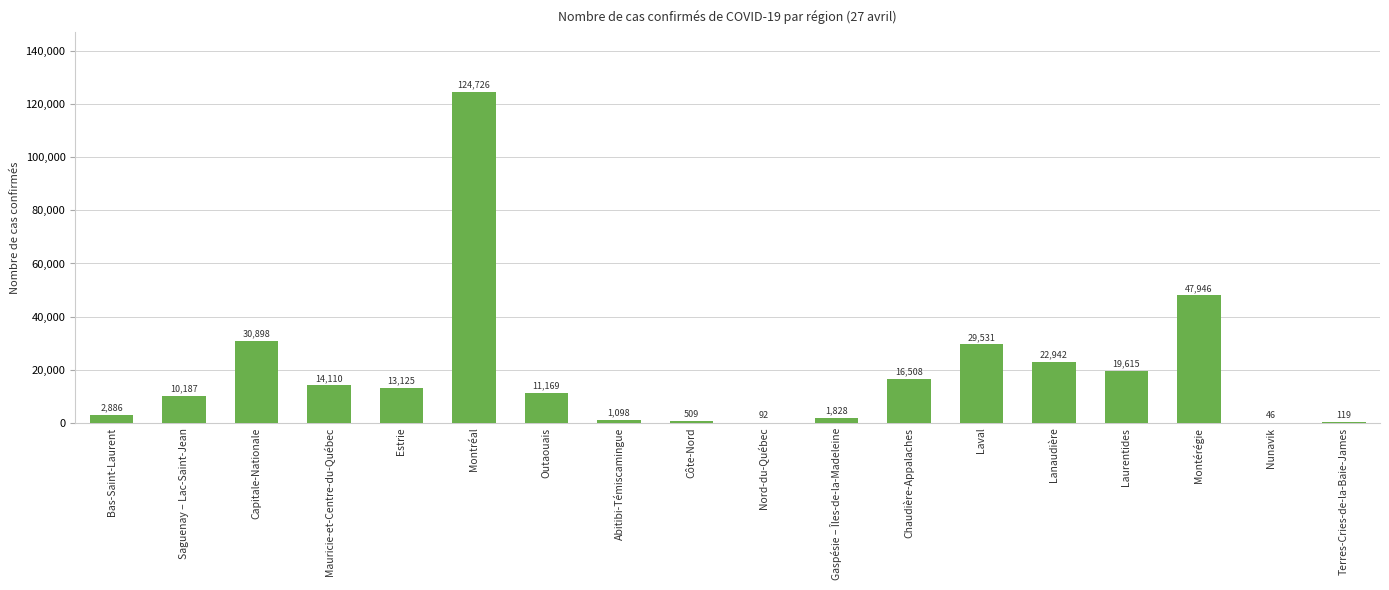

Approximately how many times larger is the value at Estrie compared to Lanaudière?

0.6